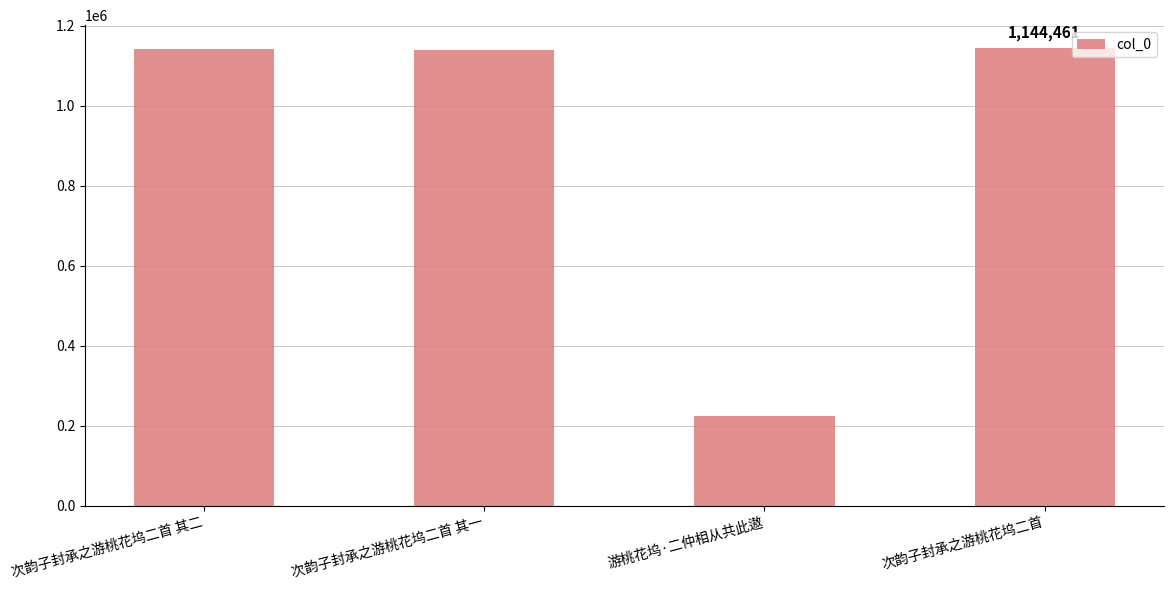

How many series are shown in this chart?

1